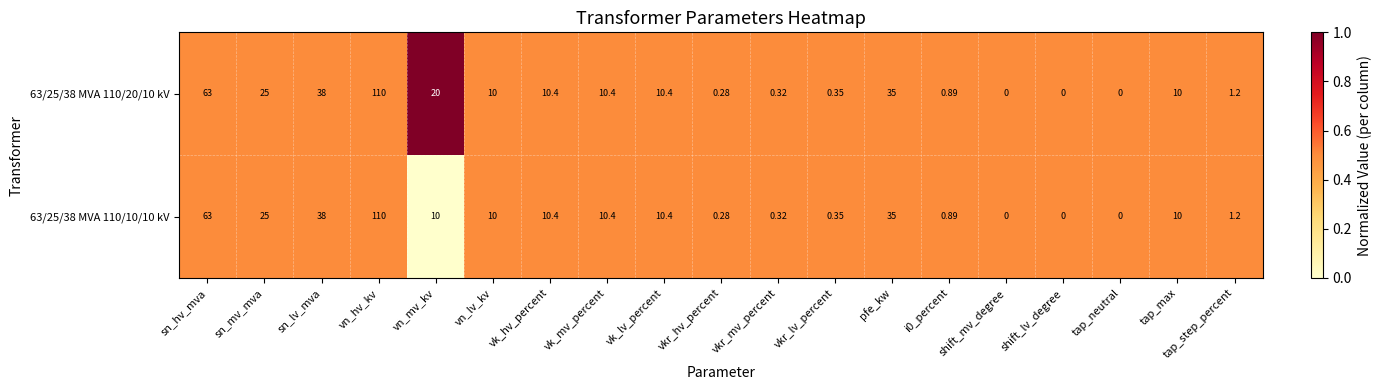

What is the maximum value shown in the chart?

110.0